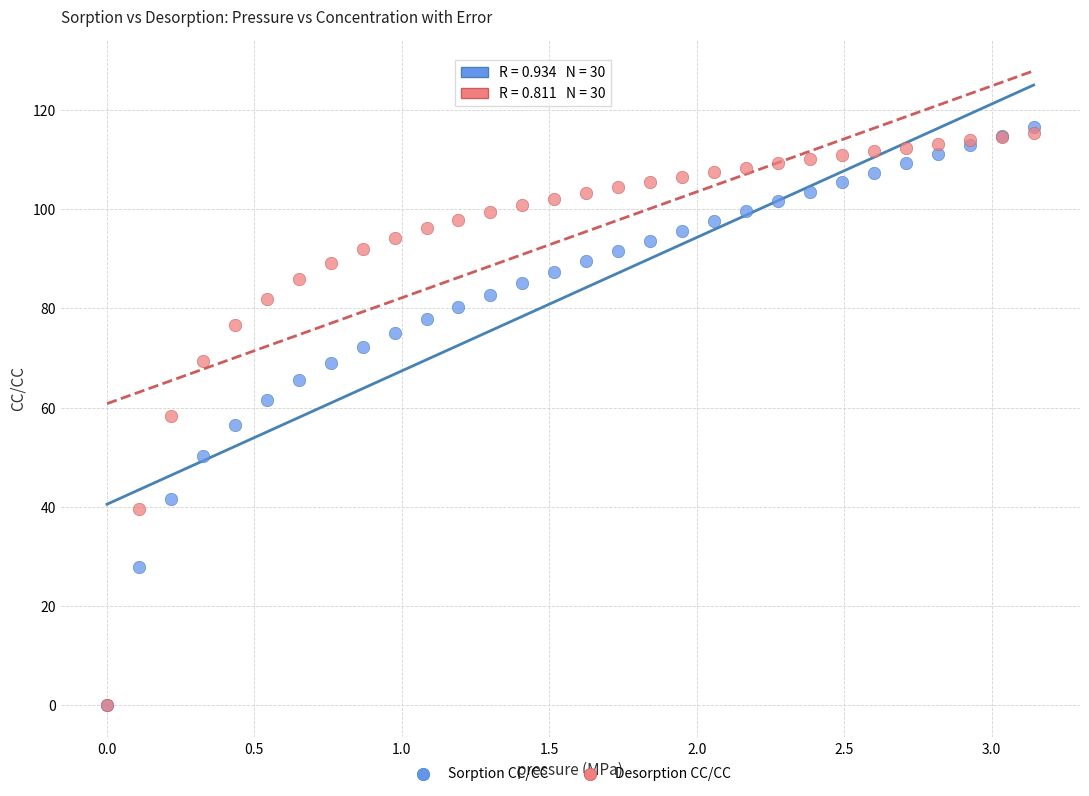

Which series reaches the maximum Y coordinate?

Sorption CC/CC